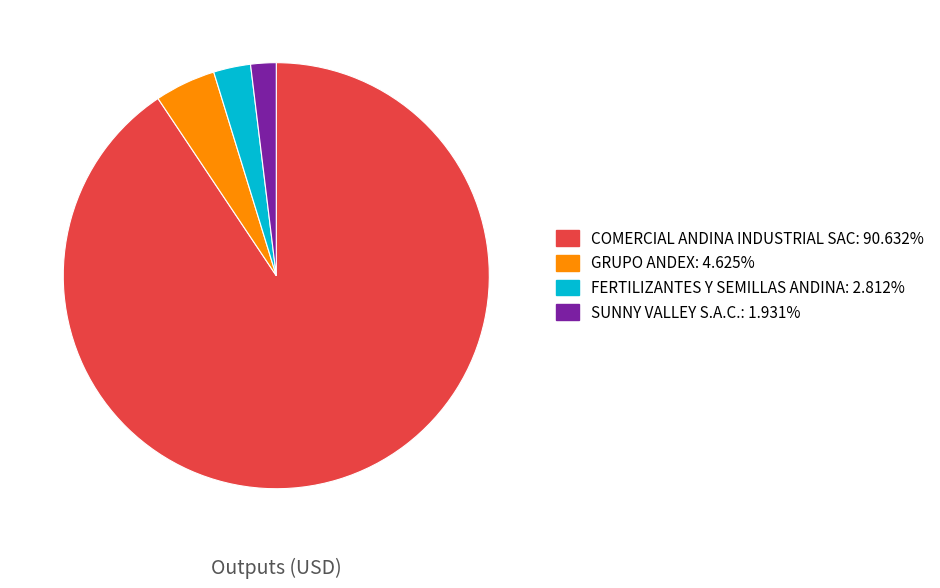

What is the largest slice in the pie chart?

COMERCIAL ANDINA INDUSTRIAL SAC